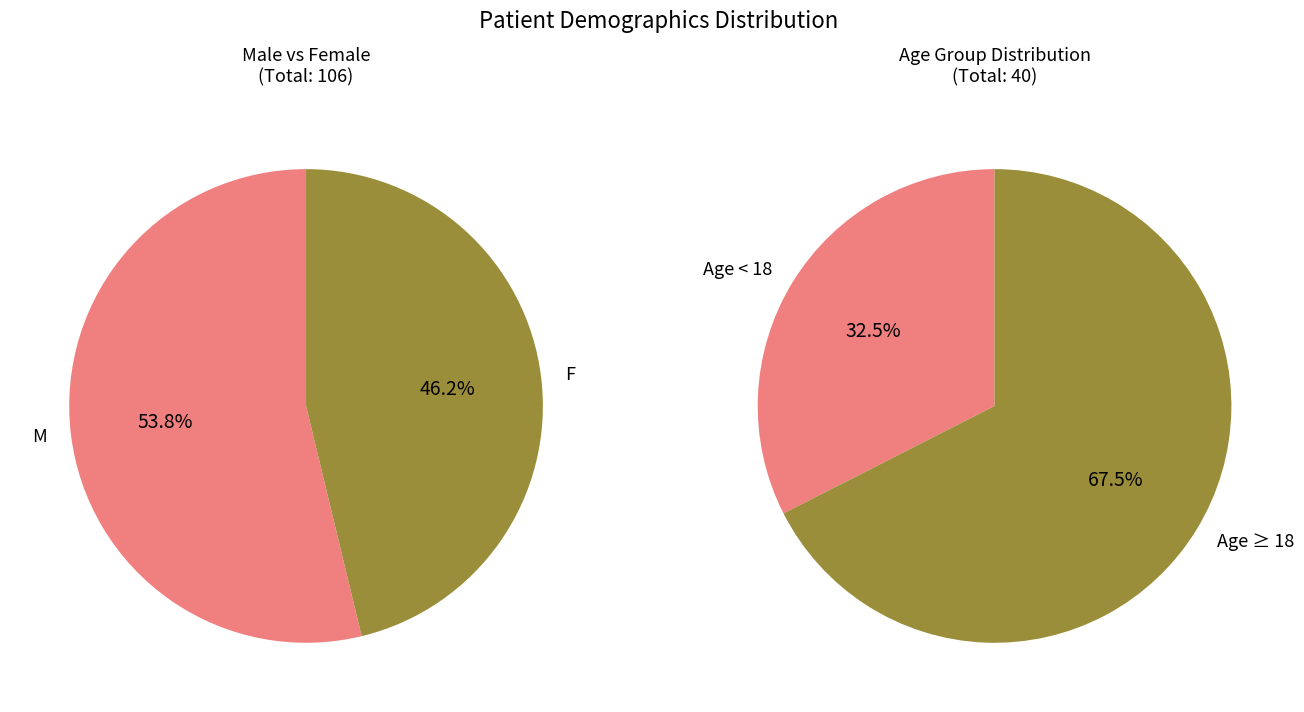

What is the smallest slice in the pie chart?

F